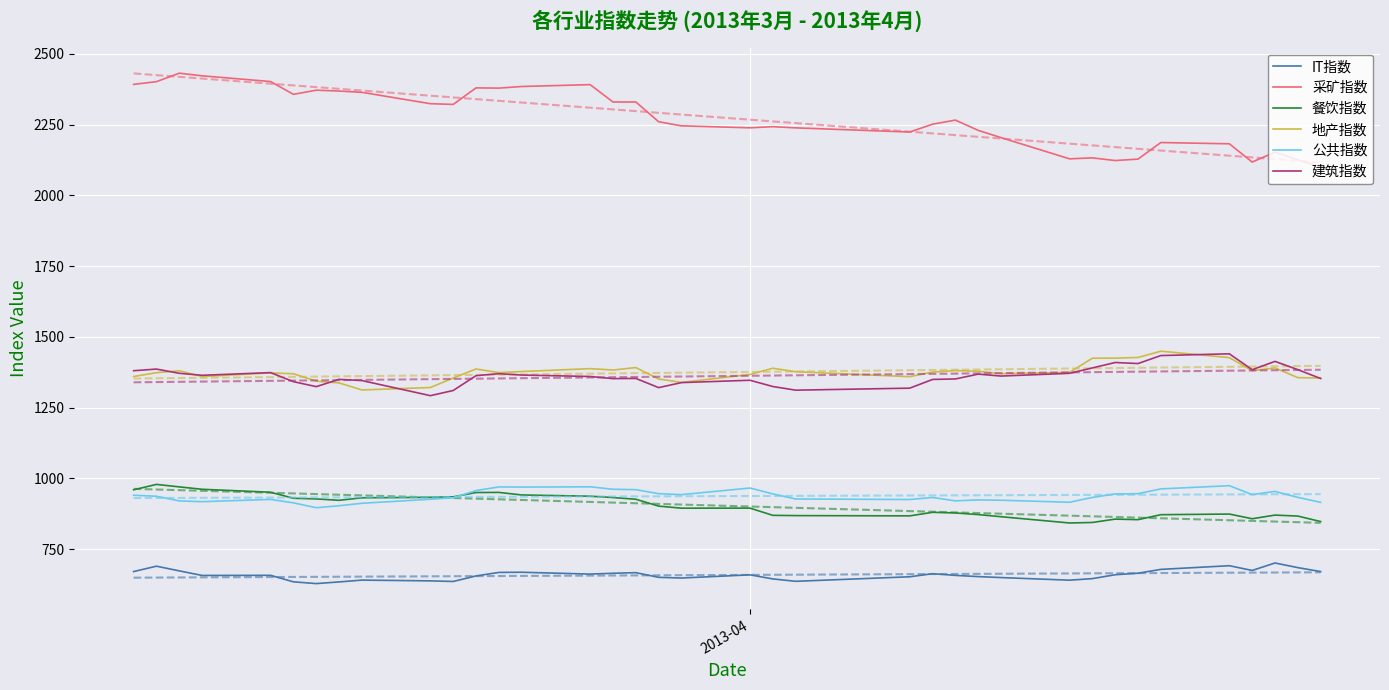

True or false: 地产指数 and 采矿指数 cross at least once.

False